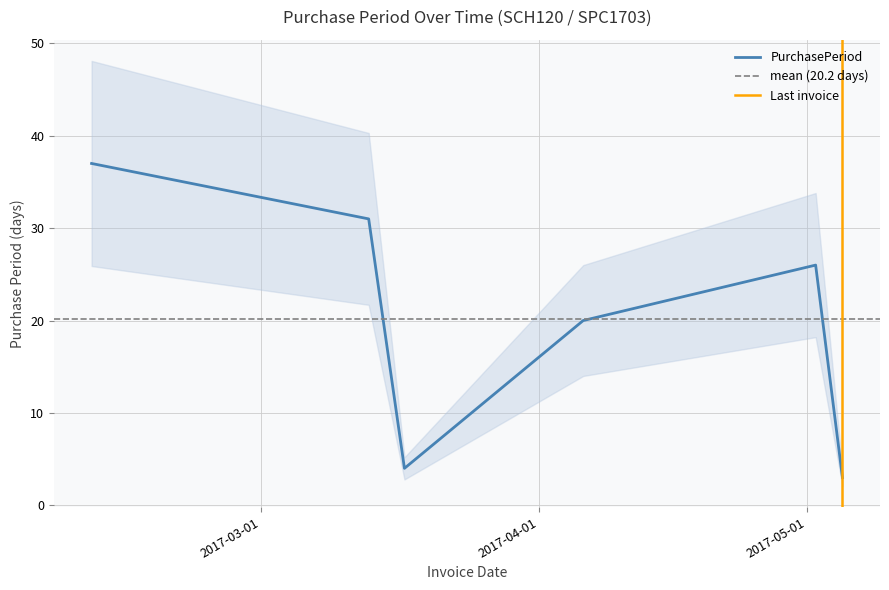

What is the difference between the second highest and minimum values?

28